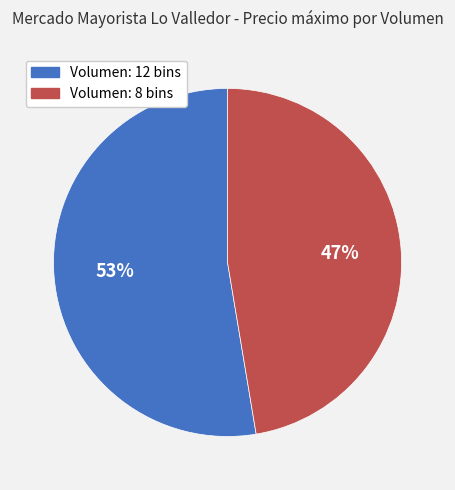

Is there a majority slice in this chart?

Yes